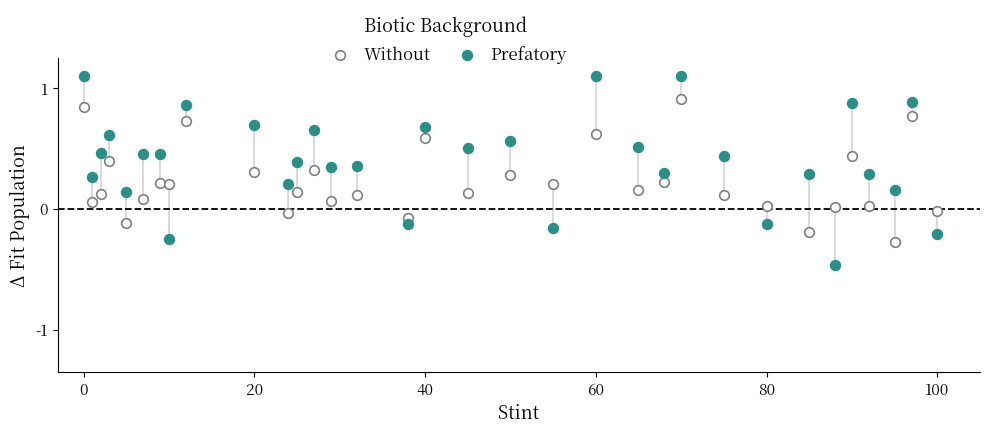

Which series has the largest Y range (max minus min)?

Prefatory